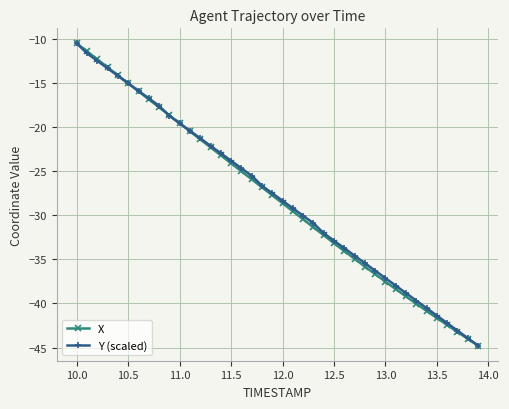

What is the lowest value of the Y (scaled) series?

-44.8